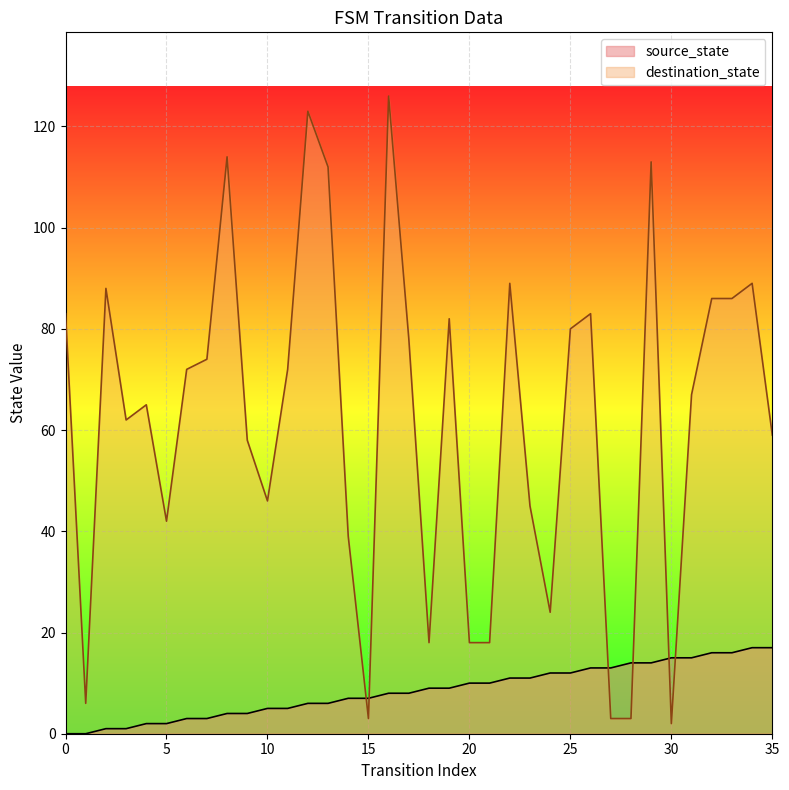

How many positive values does the source_state series have?

34